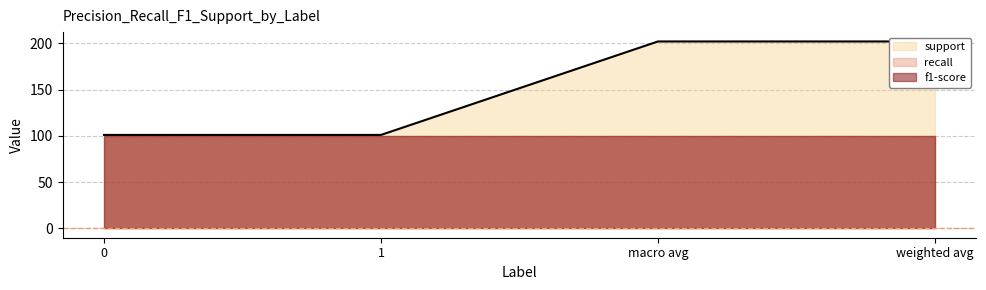

What is the total value across all series at 1?

103